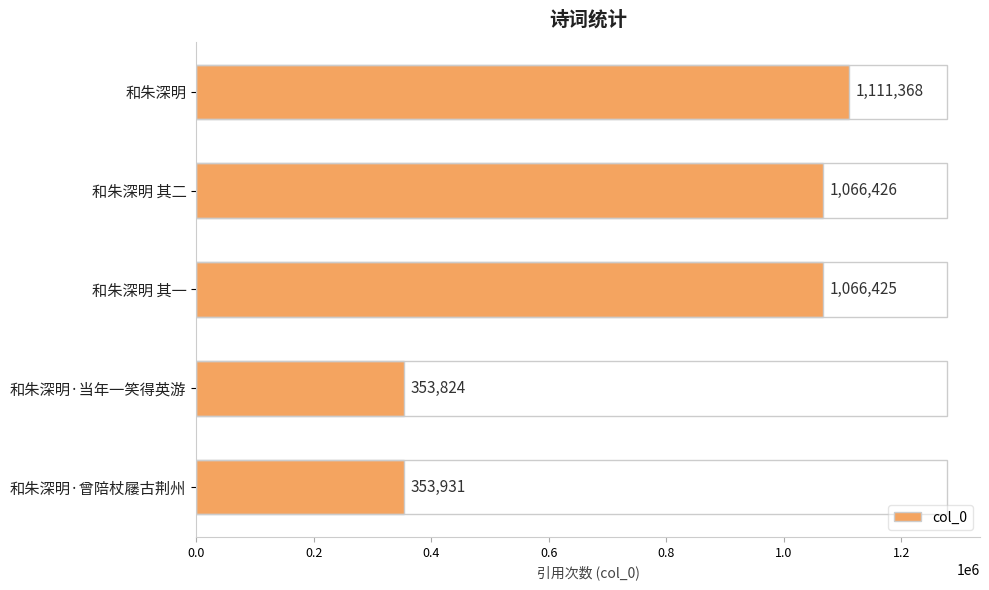

Reading top to bottom, extract all data points from this chart.

和朱深明=1111368	和朱深明 其二=1066426	和朱深明 其一=1066425	和朱深明·当年一笑得英游=353824	和朱深明·曾陪杖屦古荆州=353931